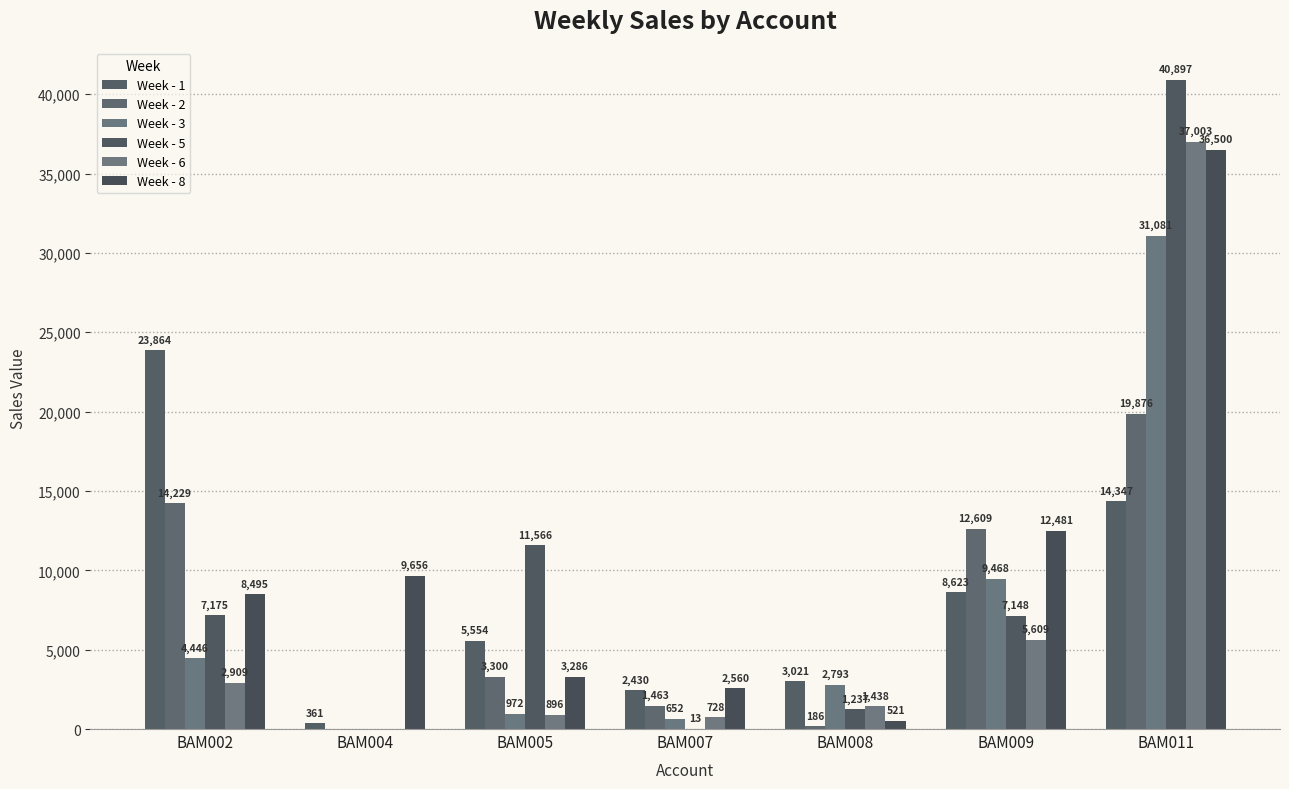

Between BAM004 and BAM007, which series saw the biggest shift?

Week - 8